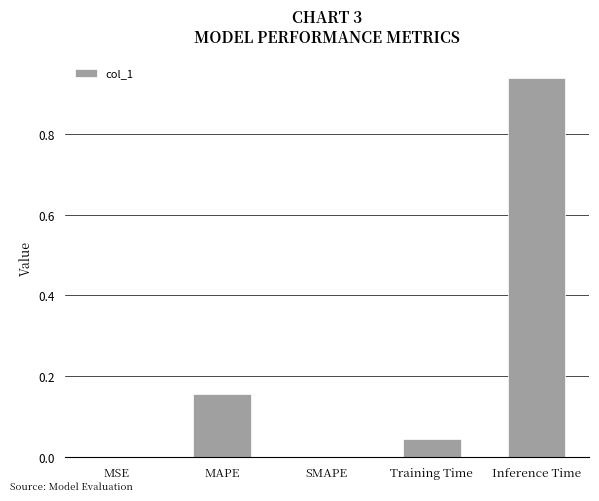

At which category does the chart reach its peak across all series?

Inference Time